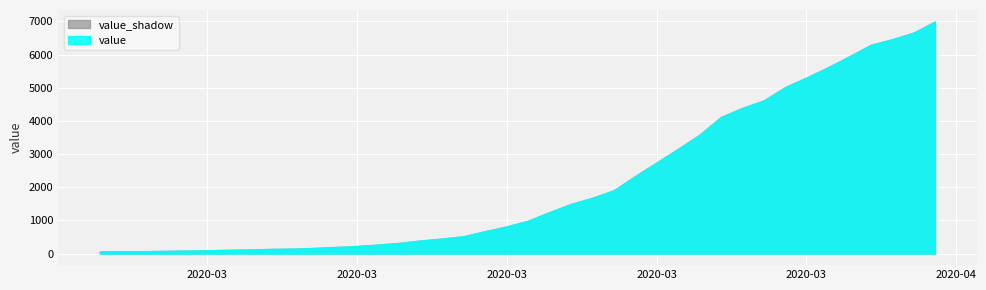

What is the label of the 30th point from the left?

2020-03-27